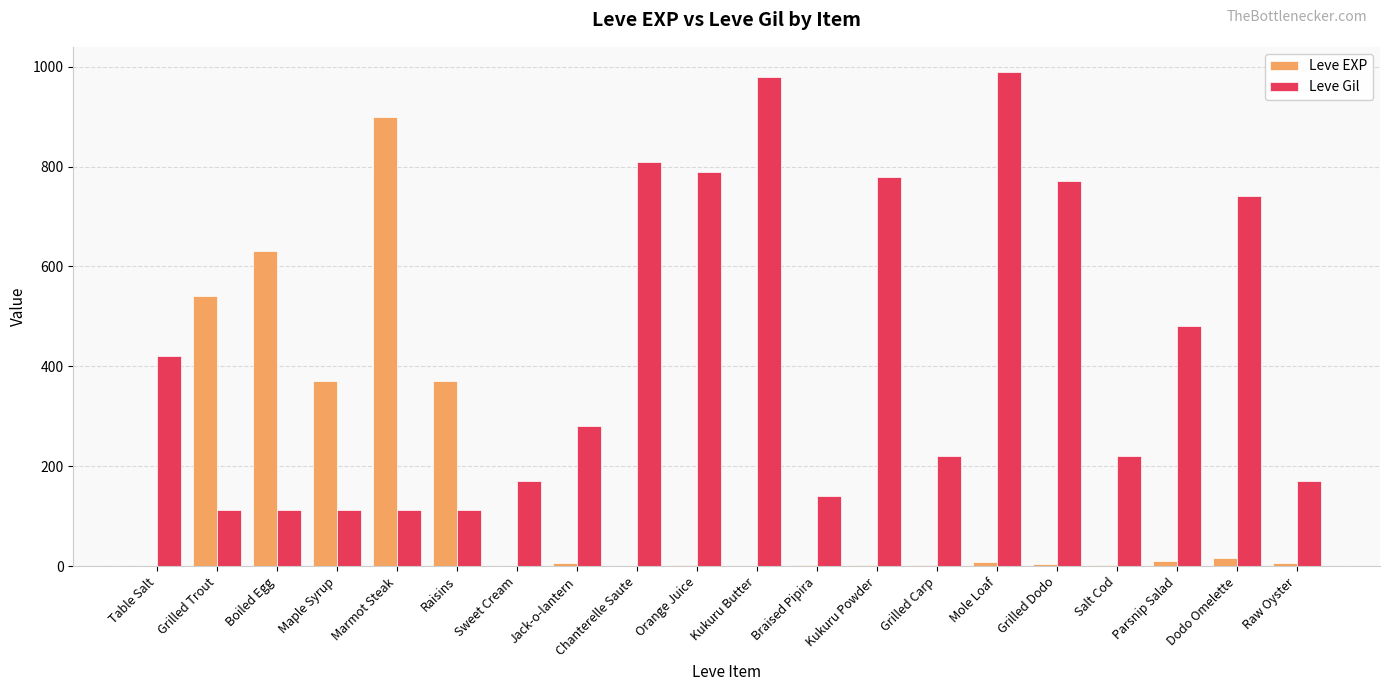

Where is Leve Gil nearest to the value 551?

Parsnip Salad